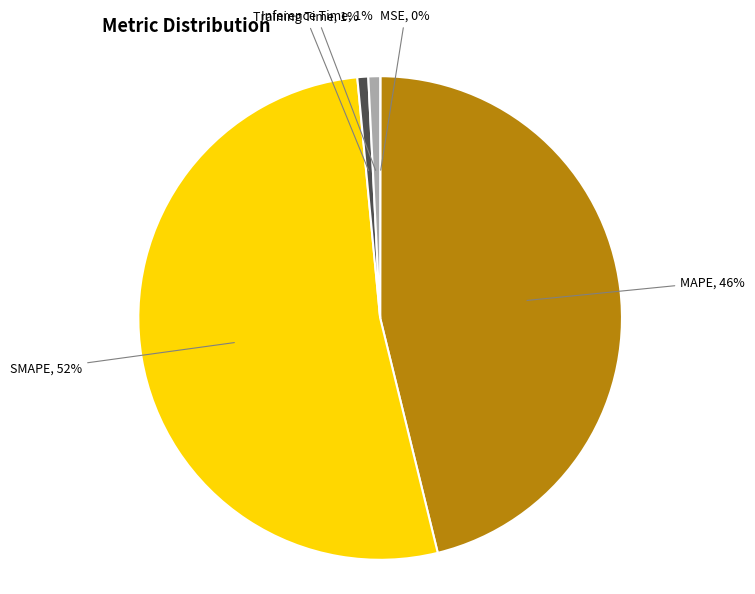

To the nearest percent, what is the difference between the largest and smallest slice percentages?

52%